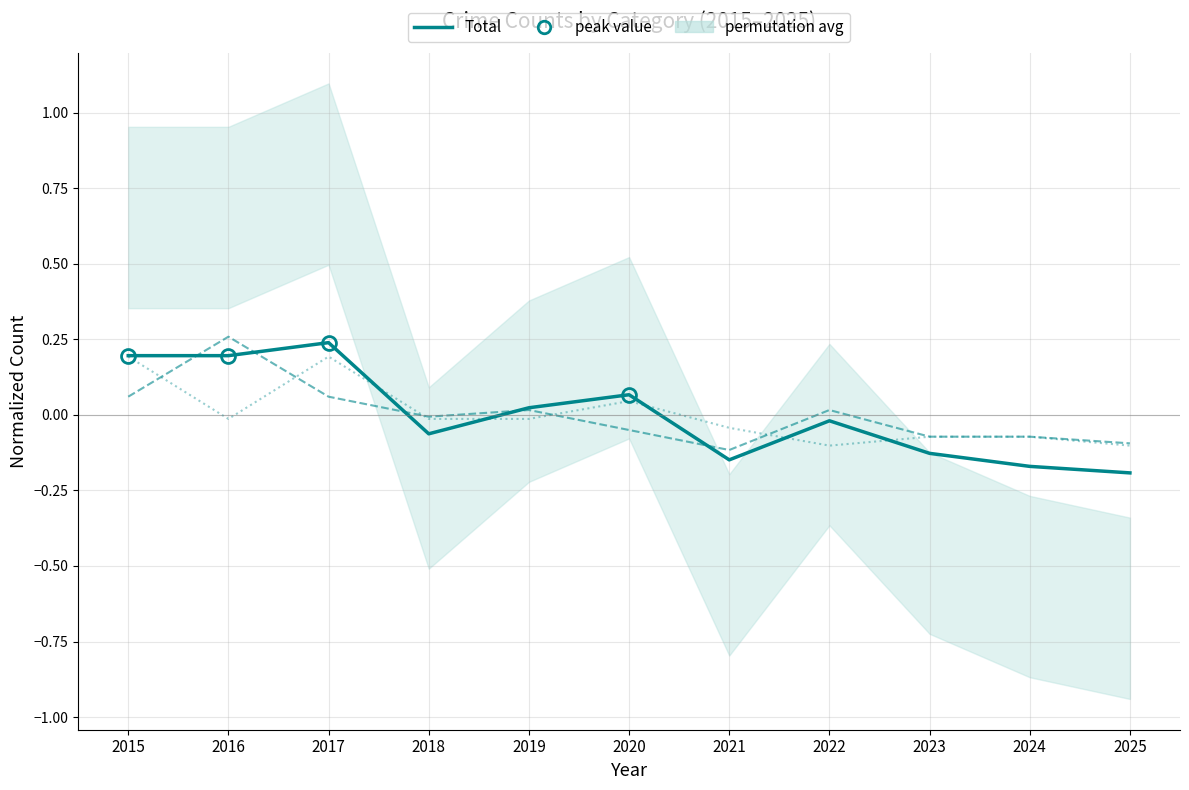

How many values in Theft (normalized) are below zero?

6